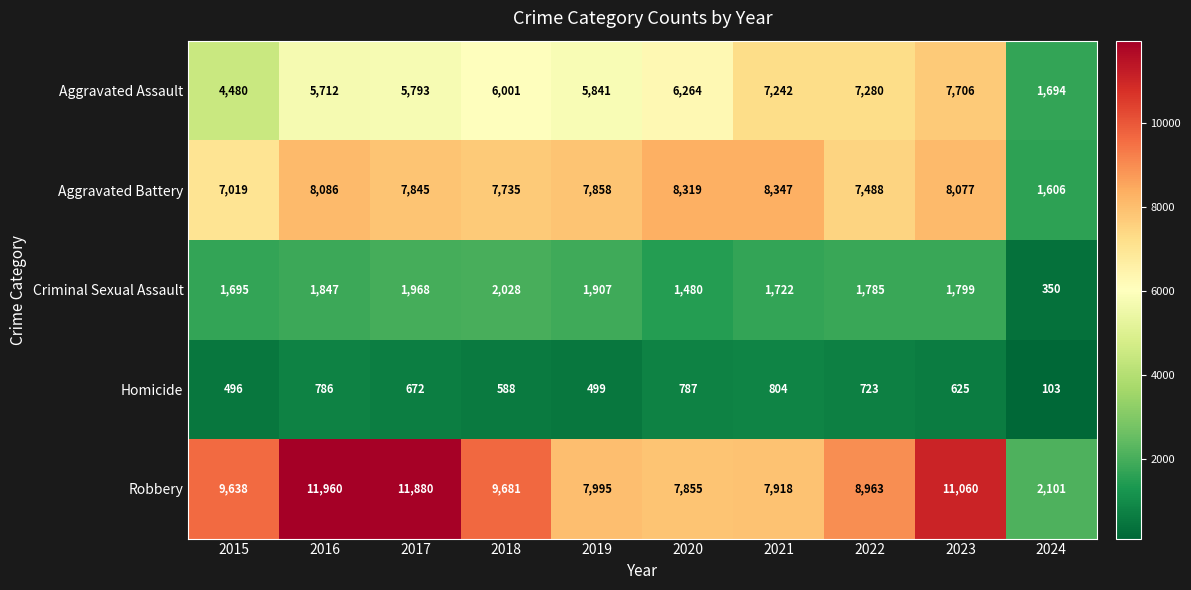

What is the difference between the highest and lowest values at 2016?

11174